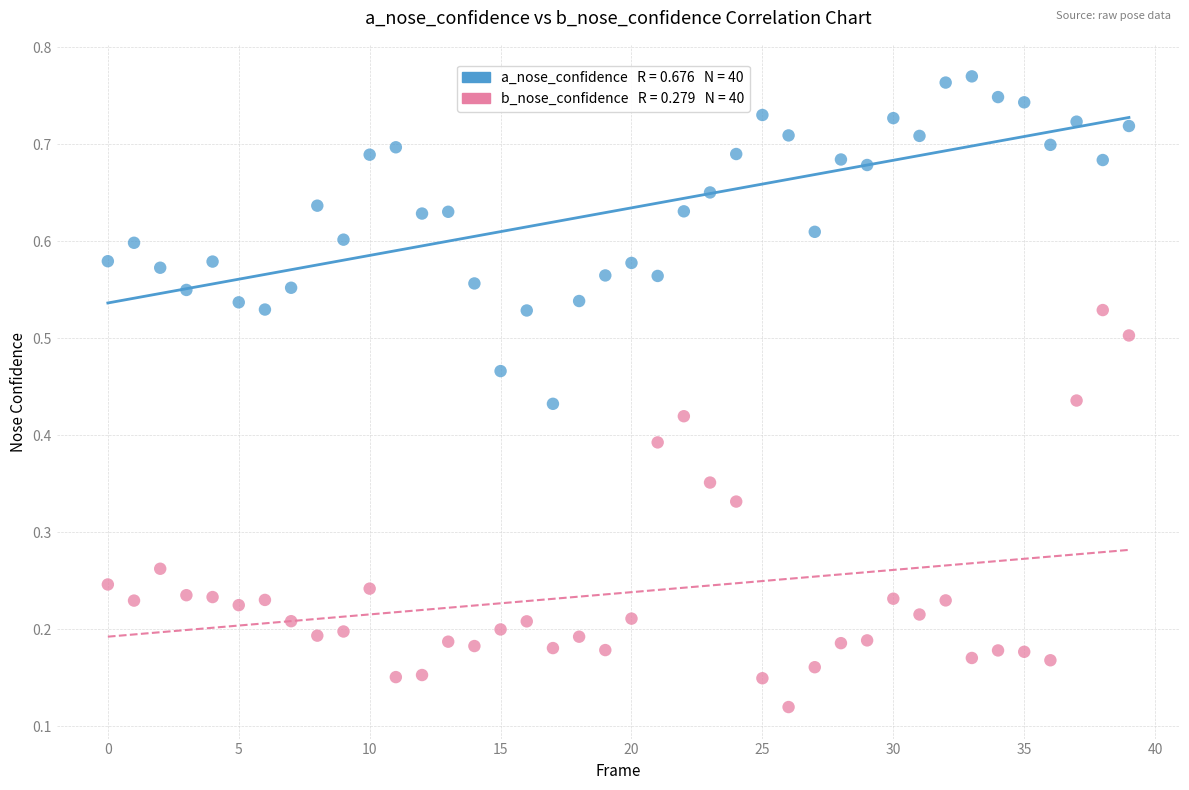

How many data points are displayed?

80